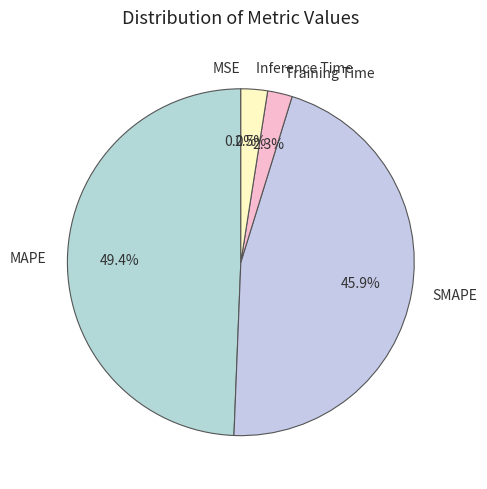

Is the sum of Training Time and MAPE greater than half?

Yes